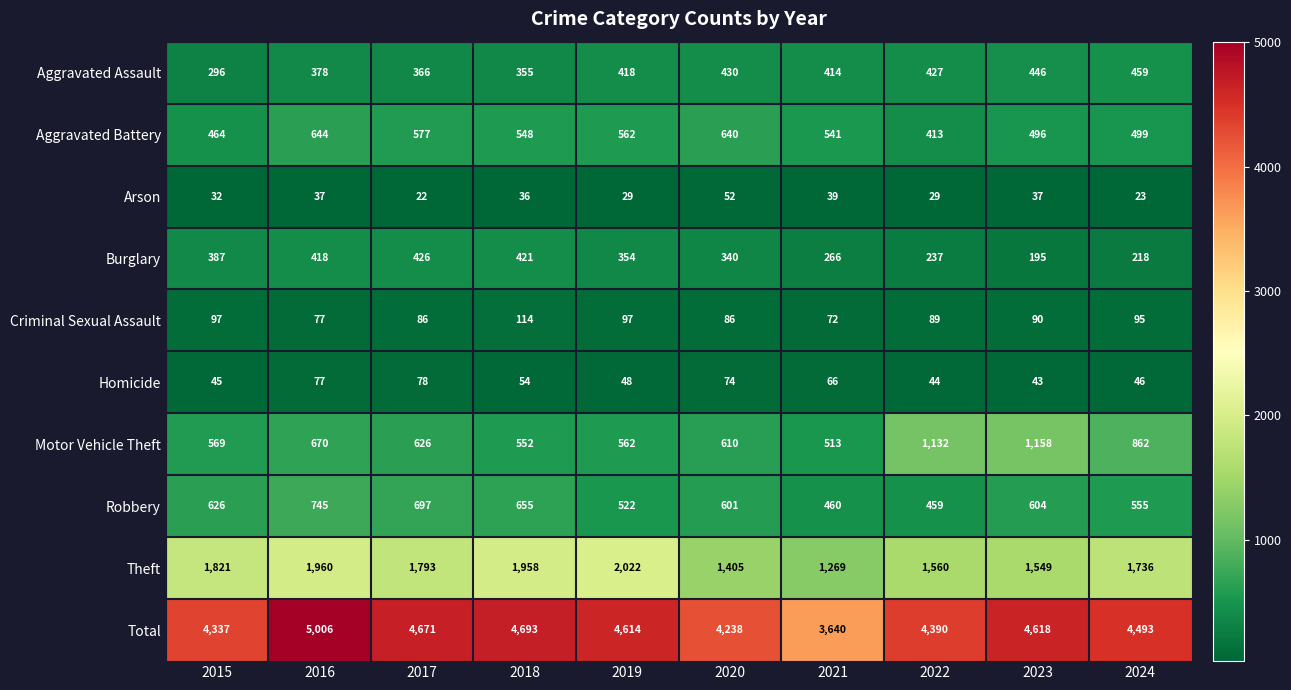

Between 2015 and 2017, which series saw the biggest shift?

Total